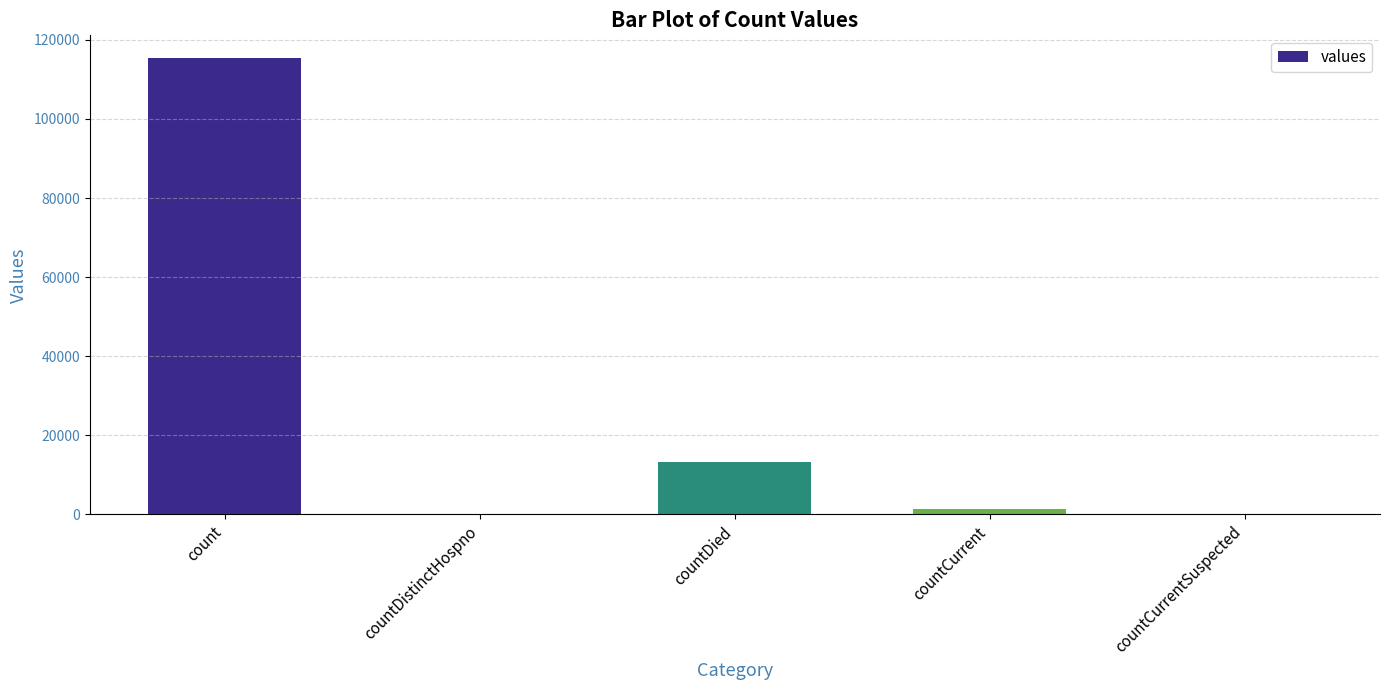

Where is the data nearest to the value 57689?

countDied